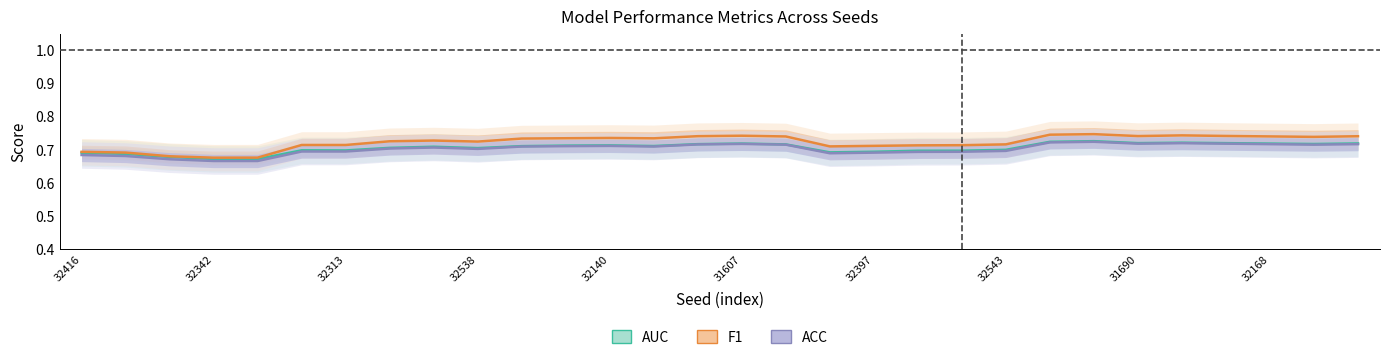

True or false: F1 and AUC intersect in this chart.

False